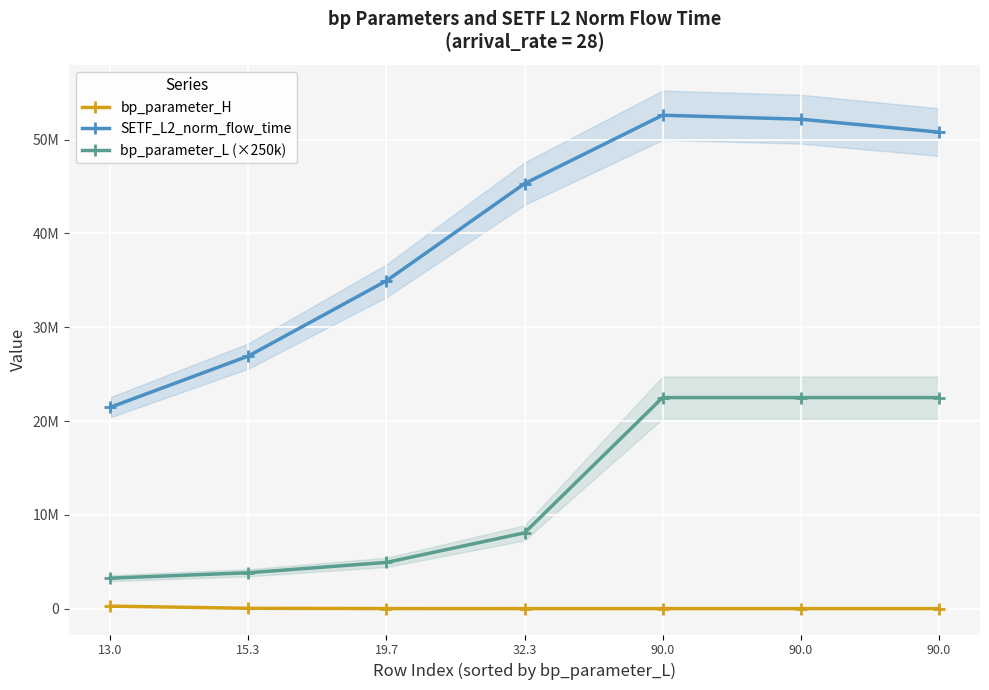

True or false: bp_parameter_H and bp_parameter_L (×250k) cross at least once.

False